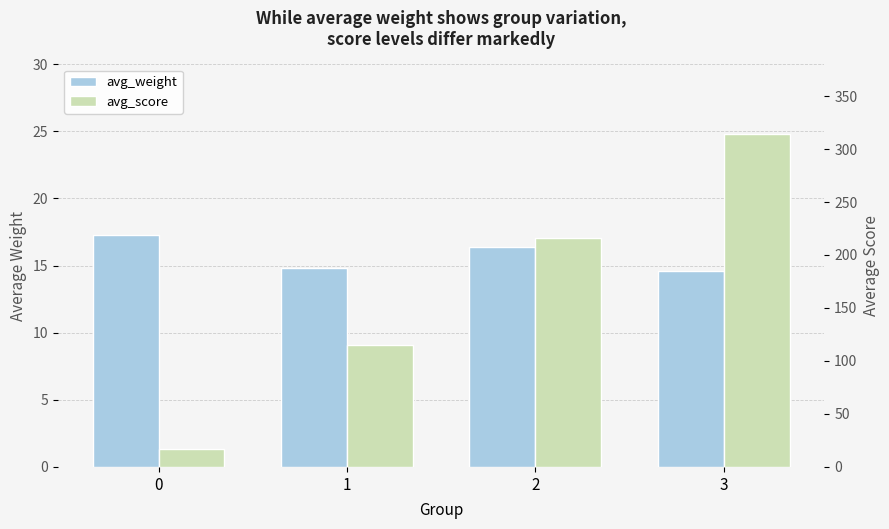

What is the lowest value of the avg_weight series?

14.6